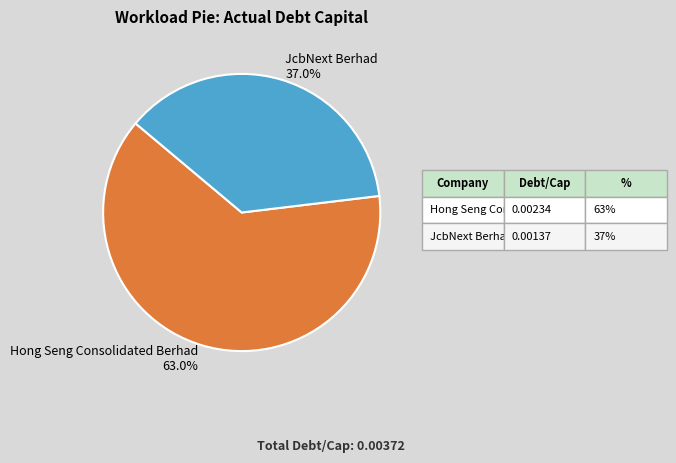

What is the smallest slice in the pie chart?

JcbNext Berhad